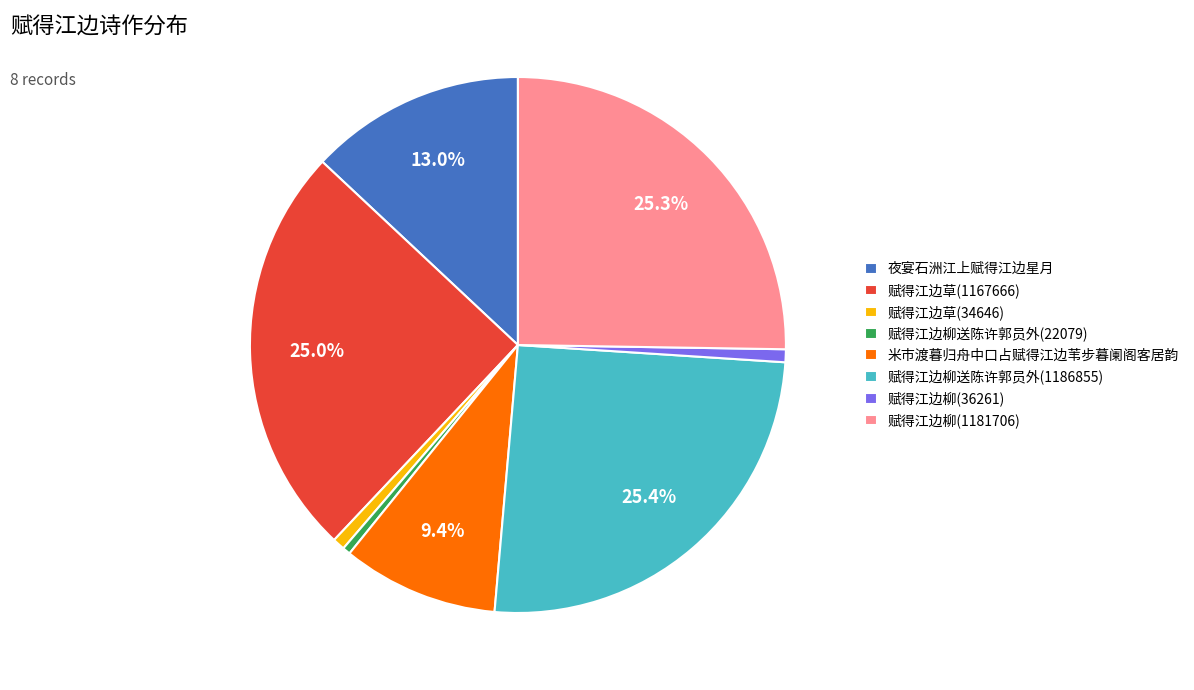

To the nearest percent, what percentage of the pie is 赋得江边草(34646)?

1%